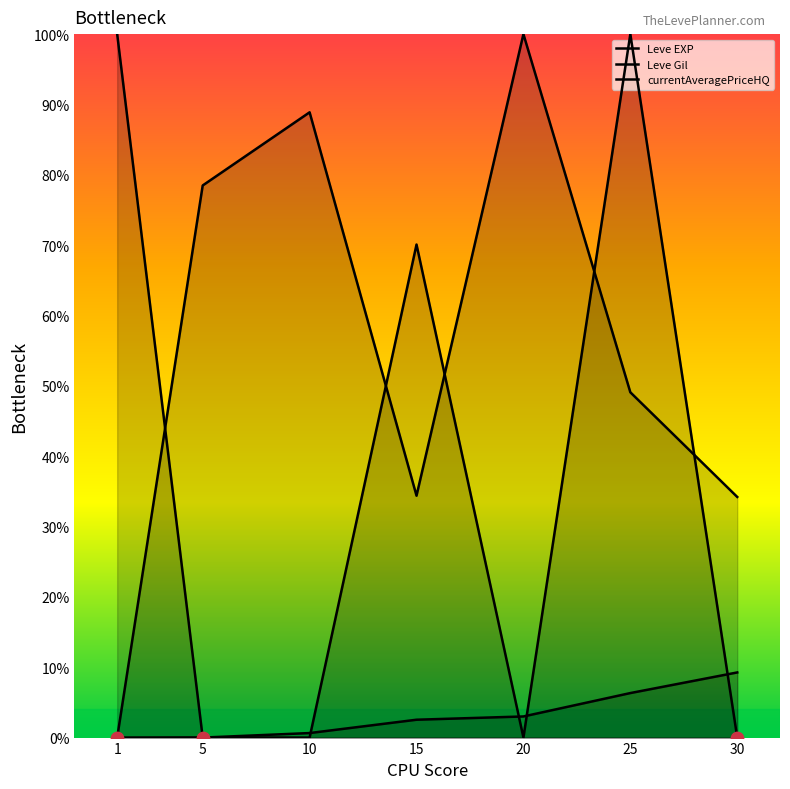

Which series reaches the minimum Y coordinate?

Leve EXP